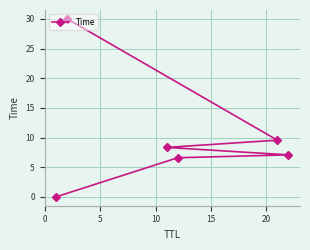

What is the maximum value shown in the chart?

30.0